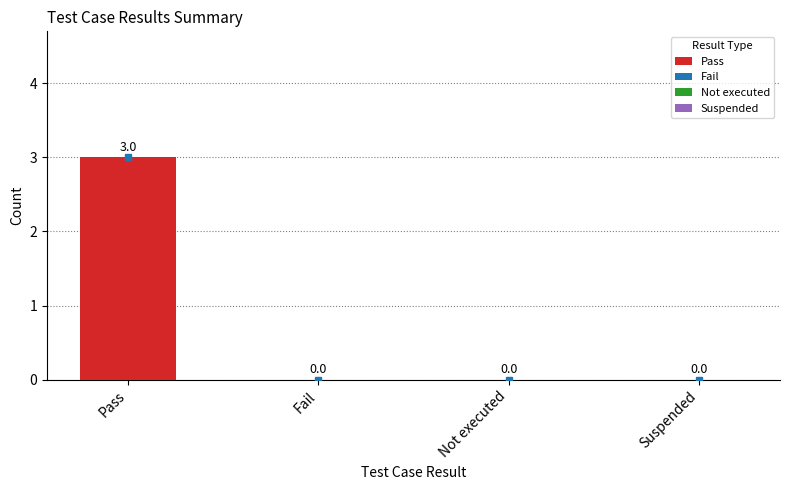

Reading left to right, extract all data points from this chart.

Pass: 3	0	0	0
Fail: 0	0	0	0
Not executed: 0	0	0	0
Suspended: 0	0	0	0